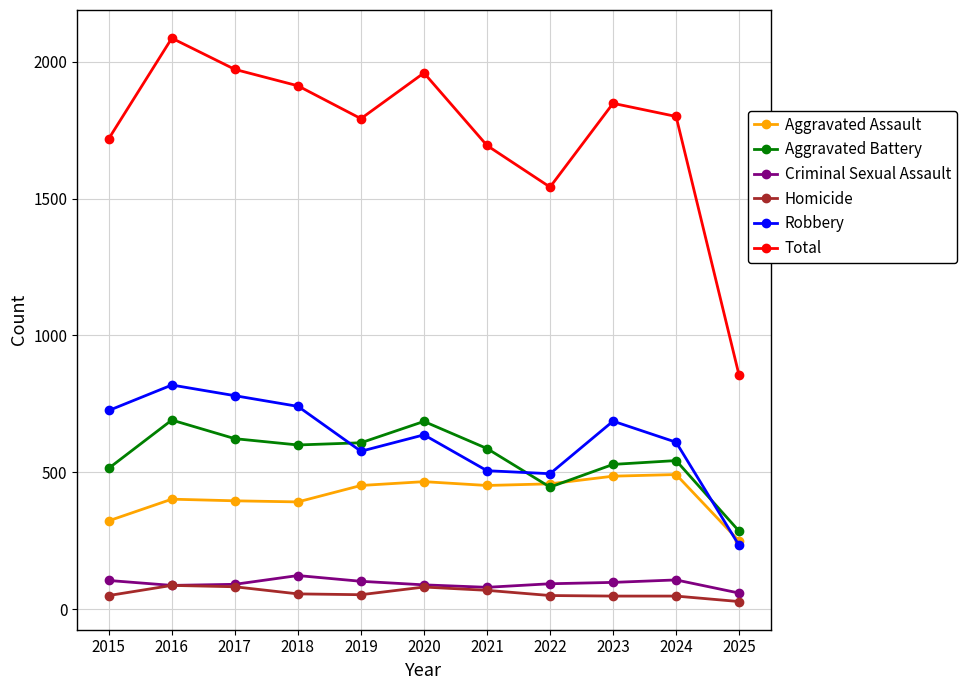

Is it true that Robbery equals 469 at 2015?

False